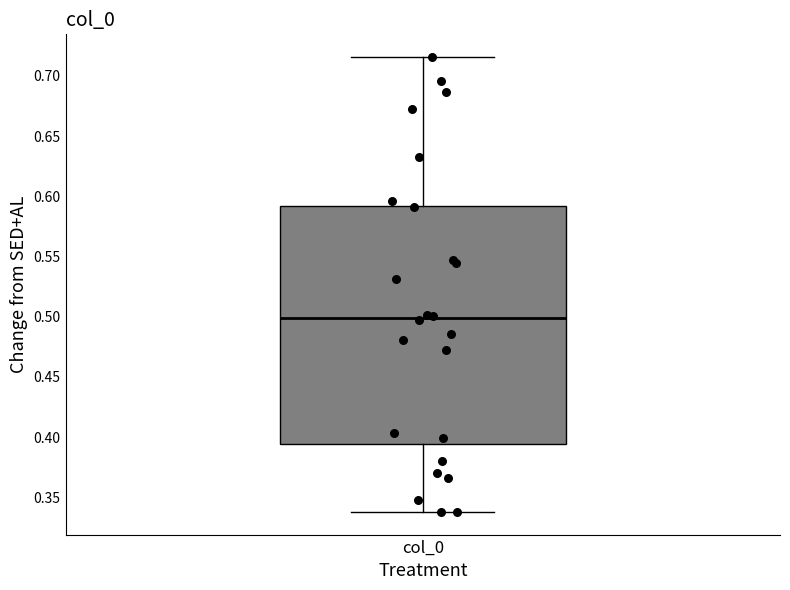

Where is the upper edge of the box for col_0 on the y-axis? The values are not printed on the chart, so give them approximately, as read against the axis.

0.590